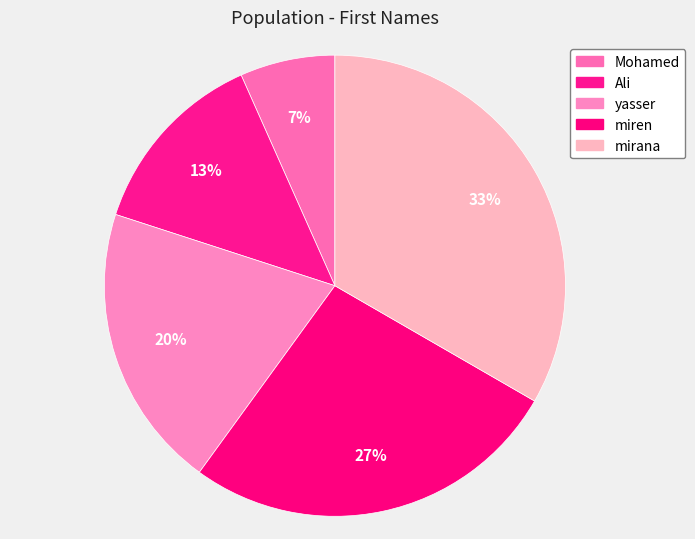

The yasser slice represents 20% of the pie. True or false?

True